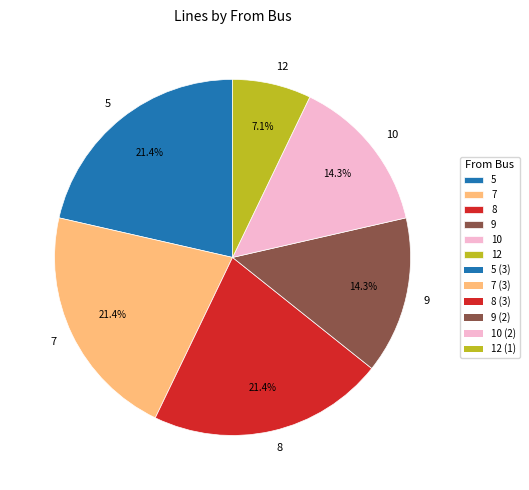

Is it true that 7 is 27% of the pie?

False